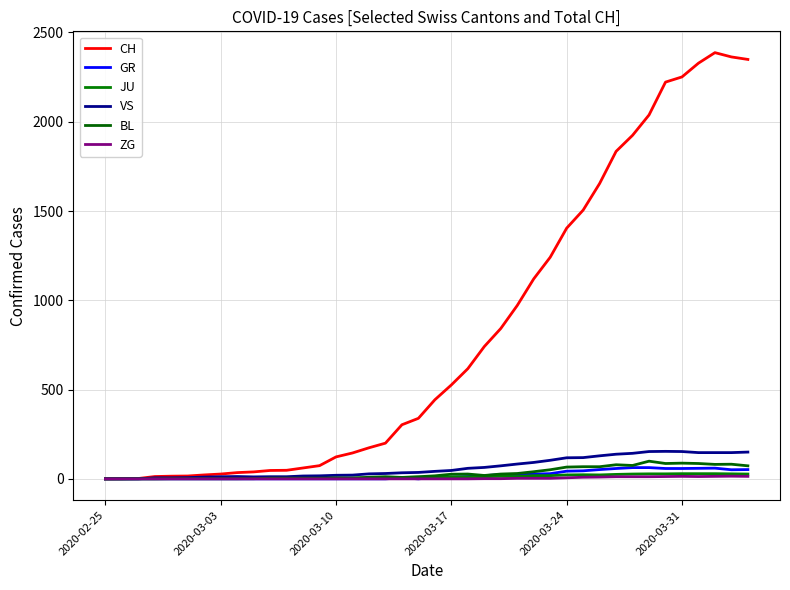

Does the chart have visible grid lines?

Yes